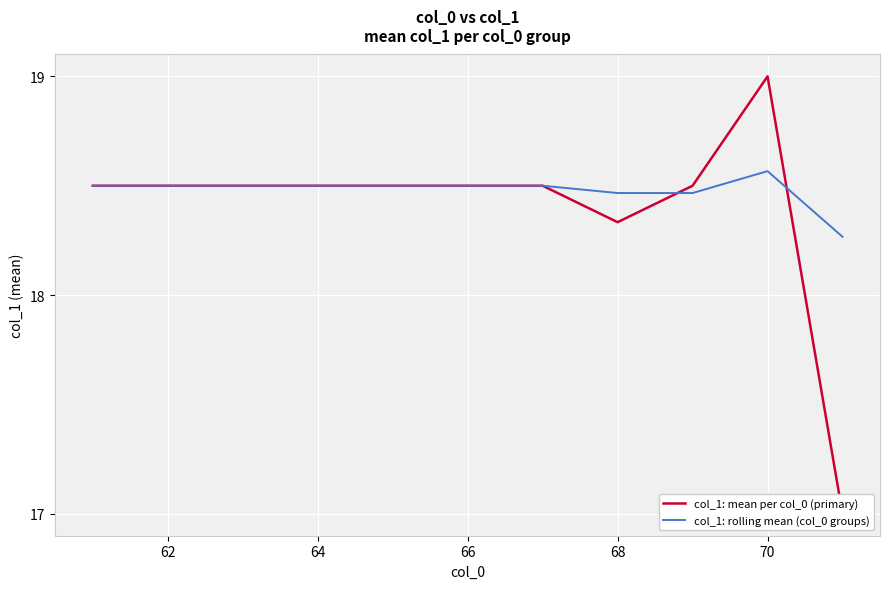

Which series ends up on top after the final intersection of col_1: mean per col_0 (primary) and col_1: rolling mean (col_0 groups)?

col_1: rolling mean (col_0 groups)